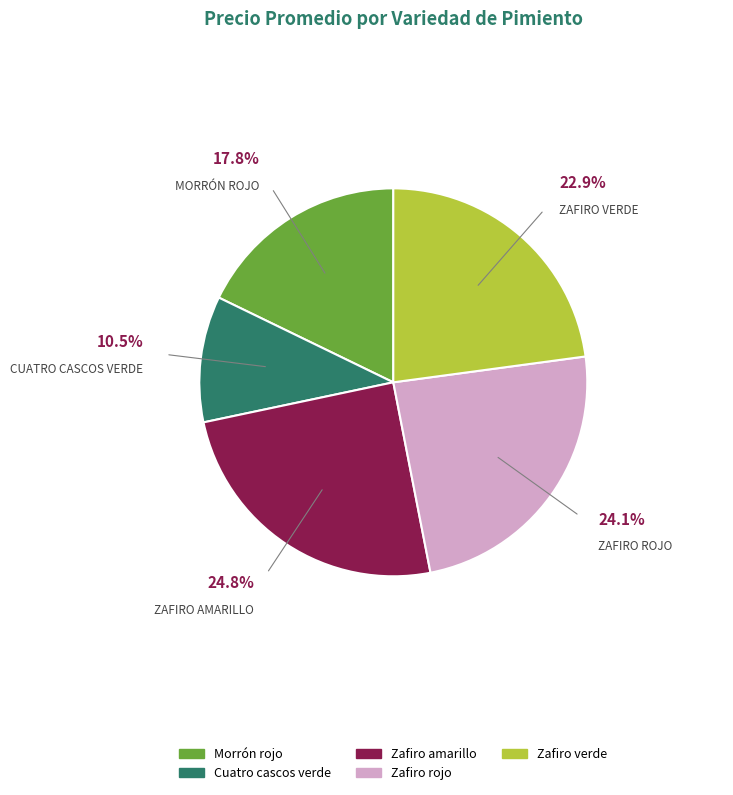

How many slices are in this pie chart?

5